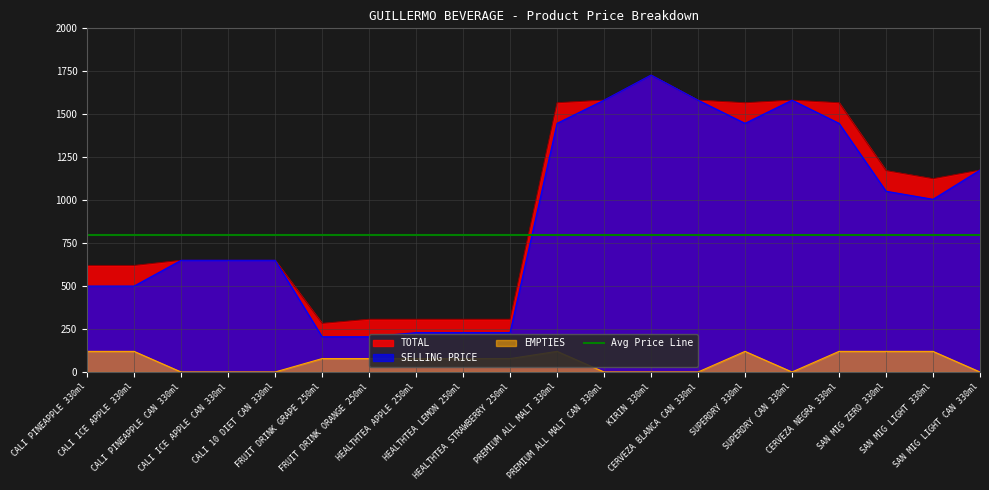

What is the maximum value for SELLING PRICE?

1728